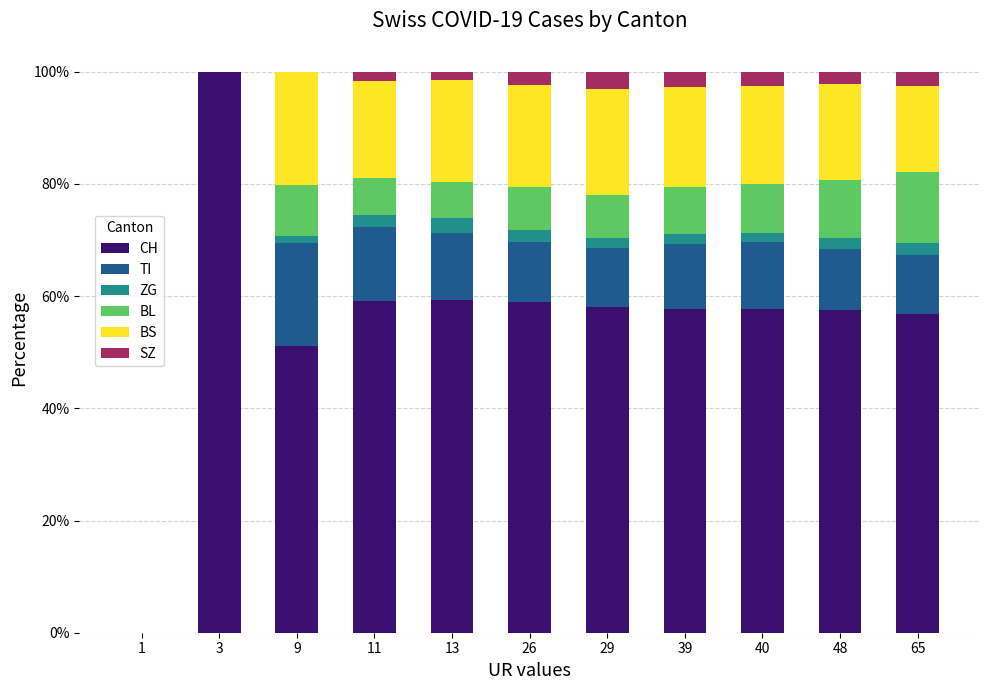

At which label does CH reach its peak?

3